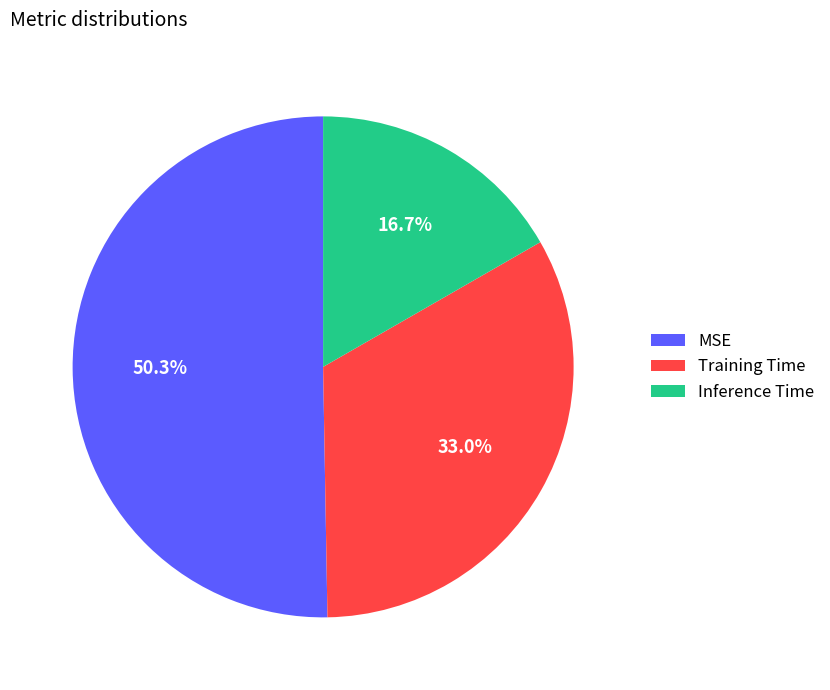

Combined, what portion of the pie is MSE and Inference Time?

67.0%